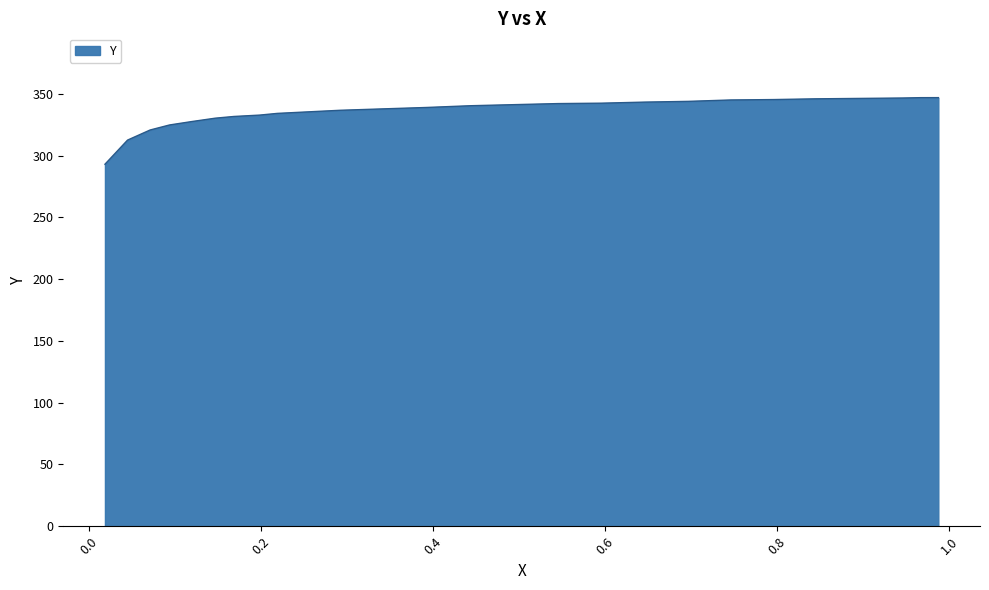

What is the smallest value displayed?

293.0